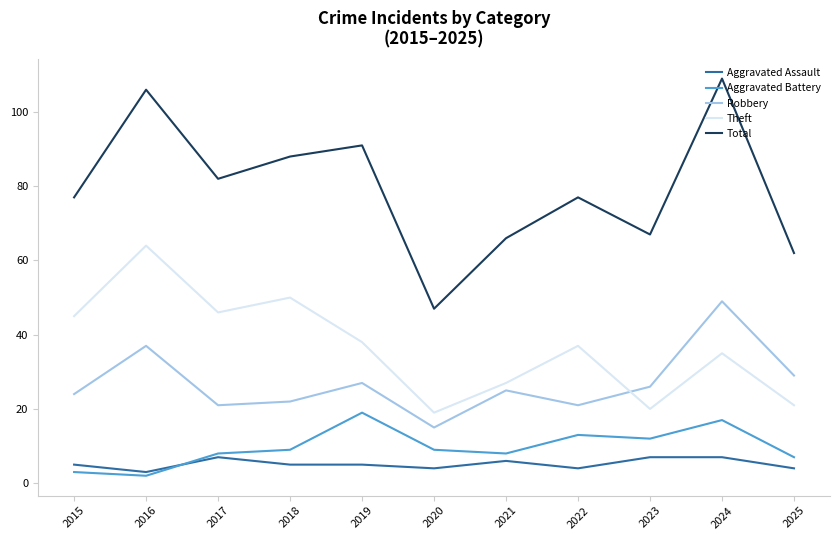

Reading left to right, transcribe all the data shown in this chart.

Aggravated Assault: 2015=5	2016=3	2017=7	2018=5	2019=5	2020=4	2021=6	2022=4	2023=7	2024=7	2025=4
Aggravated Battery: 2015=3	2016=2	2017=8	2018=9	2019=19	2020=9	2021=8	2022=13	2023=12	2024=17	2025=7
Robbery: 2015=24	2016=37	2017=21	2018=22	2019=27	2020=15	2021=25	2022=21	2023=26	2024=49	2025=29
Theft: 2015=45	2016=64	2017=46	2018=50	2019=38	2020=19	2021=27	2022=37	2023=20	2024=35	2025=21
Total: 2015=77	2016=106	2017=82	2018=88	2019=91	2020=47	2021=66	2022=77	2023=67	2024=109	2025=62